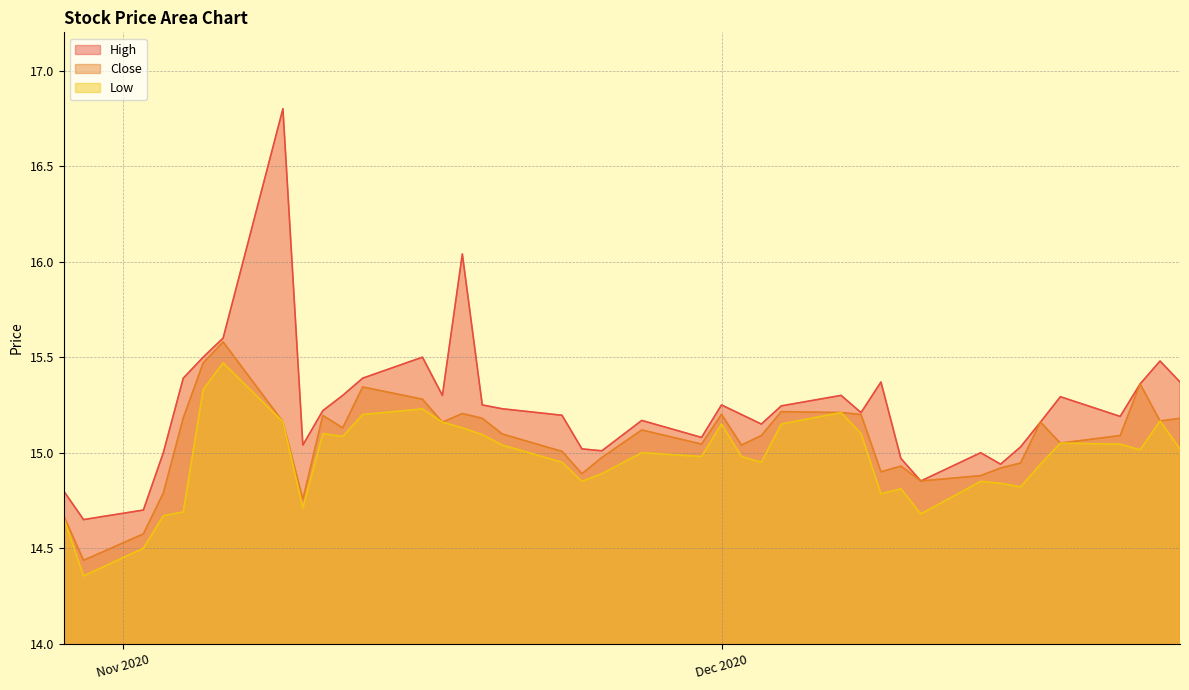

Reading right to left, extract all data points from this chart.

High: 15.4	15.5	15.4	15.2	15.3	15.2	15.0	14.9	15.0	14.9	15.0	15.4	15.2	15.3	15.2	15.2	15.2	15.2	15.1	15.2	15.0	15.0	15.2	15.2	15.2	16.0	15.3	15.5	15.4	15.3	15.2	15.0	16.8	15.6	15.5	15.4	15.0	14.7	14.7	14.8
Close: 15.2	15.2	15.4	15.1	15.1	15.2	14.9	14.9	14.9	14.9	14.9	14.9	15.2	15.2	15.2	15.1	15.0	15.2	15.0	15.1	15.0	14.9	15.0	15.1	15.2	15.2	15.2	15.3	15.3	15.1	15.2	14.8	15.2	15.6	15.5	15.2	14.8	14.6	14.4	14.7
Low: 15.0	15.2	15.0	15.0	15.1	14.9	14.8	14.8	14.8	14.7	14.8	14.8	15.1	15.2	15.2	14.9	15.0	15.2	15.0	15.0	14.9	14.8	14.9	15.0	15.1	15.1	15.2	15.2	15.2	15.1	15.1	14.7	15.2	15.5	15.3	14.7	14.7	14.5	14.4	14.7